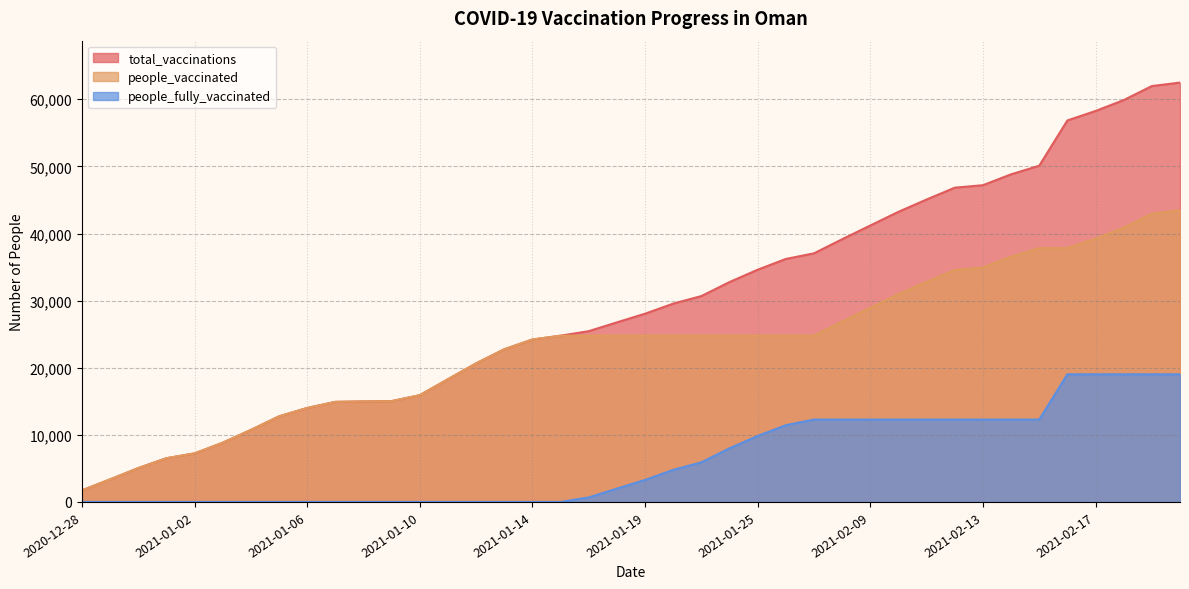

How many data points in total_vaccinations are less than 28049?

20